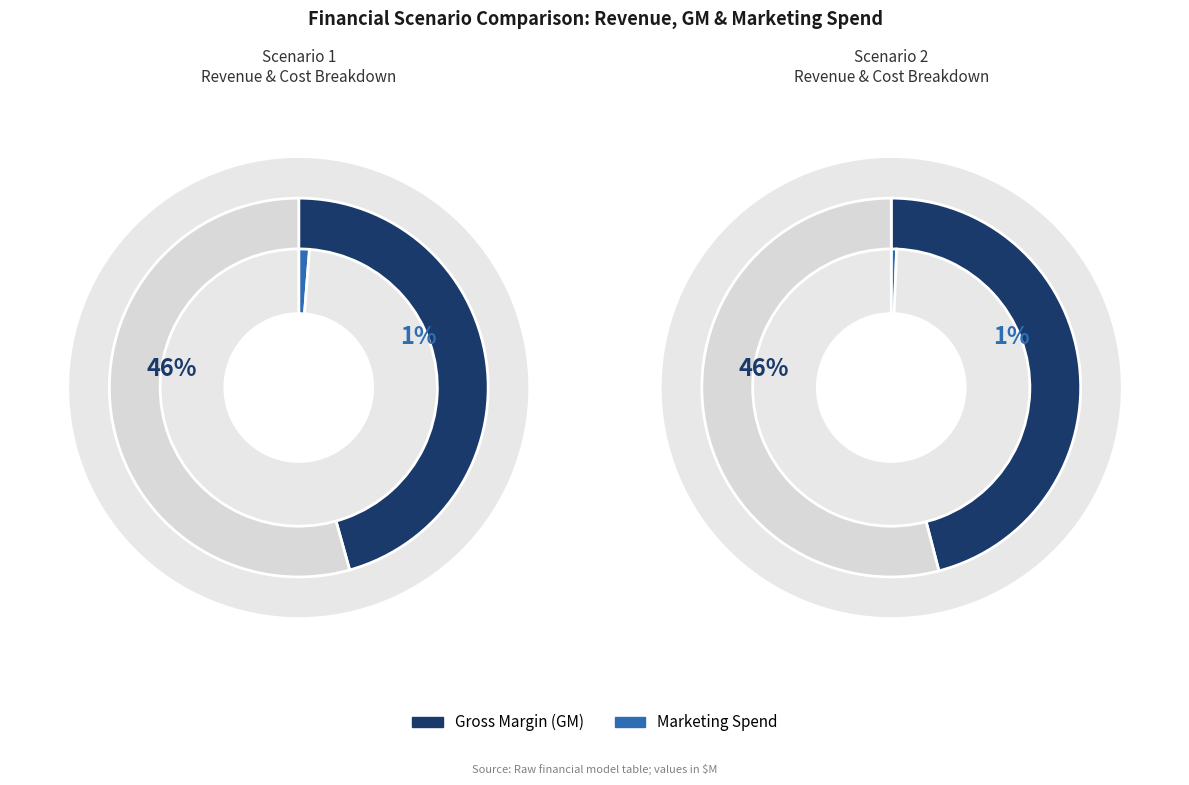

What is the smallest slice in the pie chart?

Marketing Spend